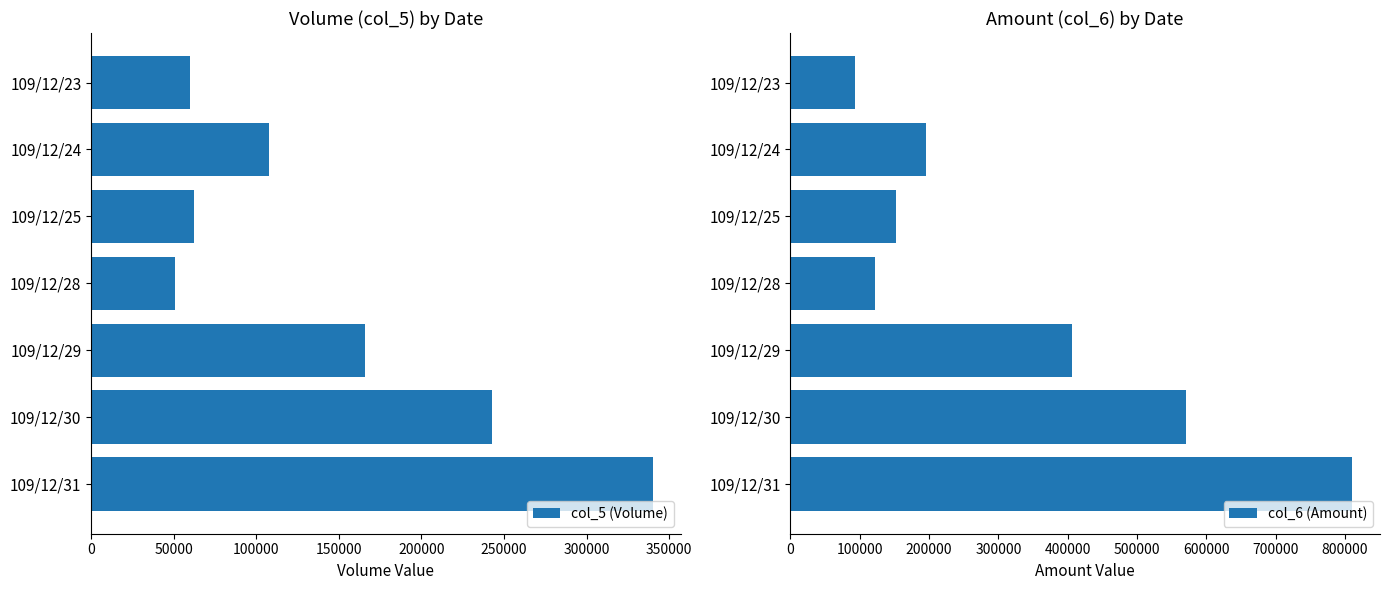

Rank the series by their maximum value, from highest to lowest.

col_6 (Amount), col_5 (Volume)